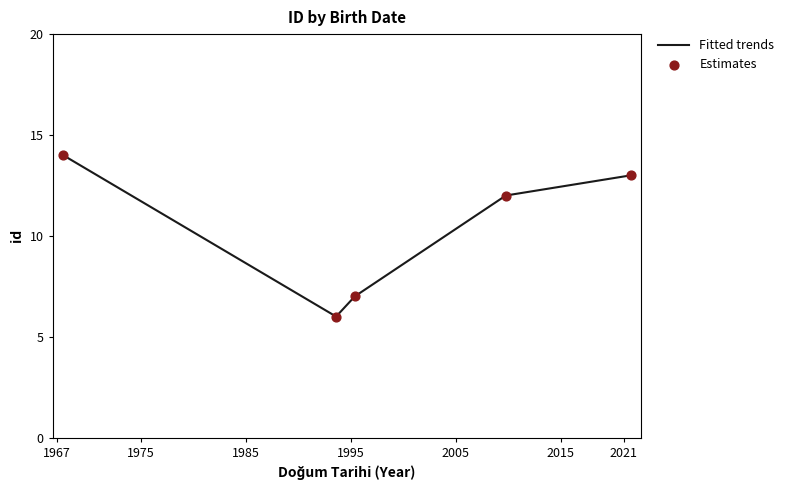

How many interior local valleys (lower than both neighbors) does the data have?

1